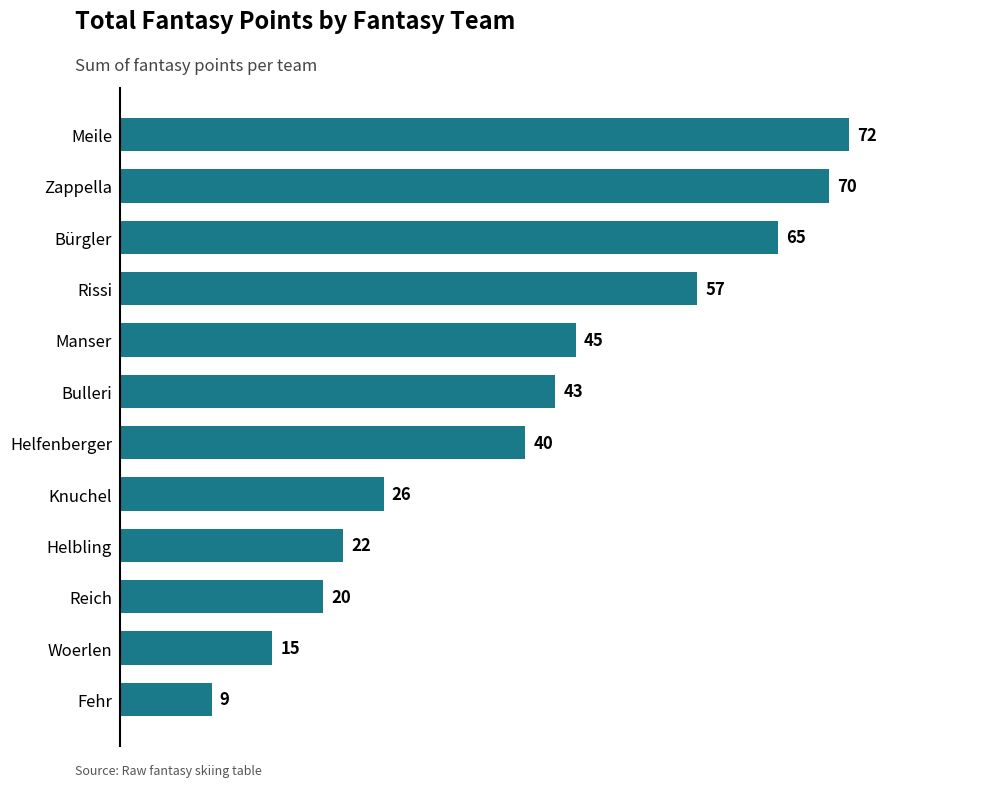

Are the bars grouped side by side (vs. stacked)?

No